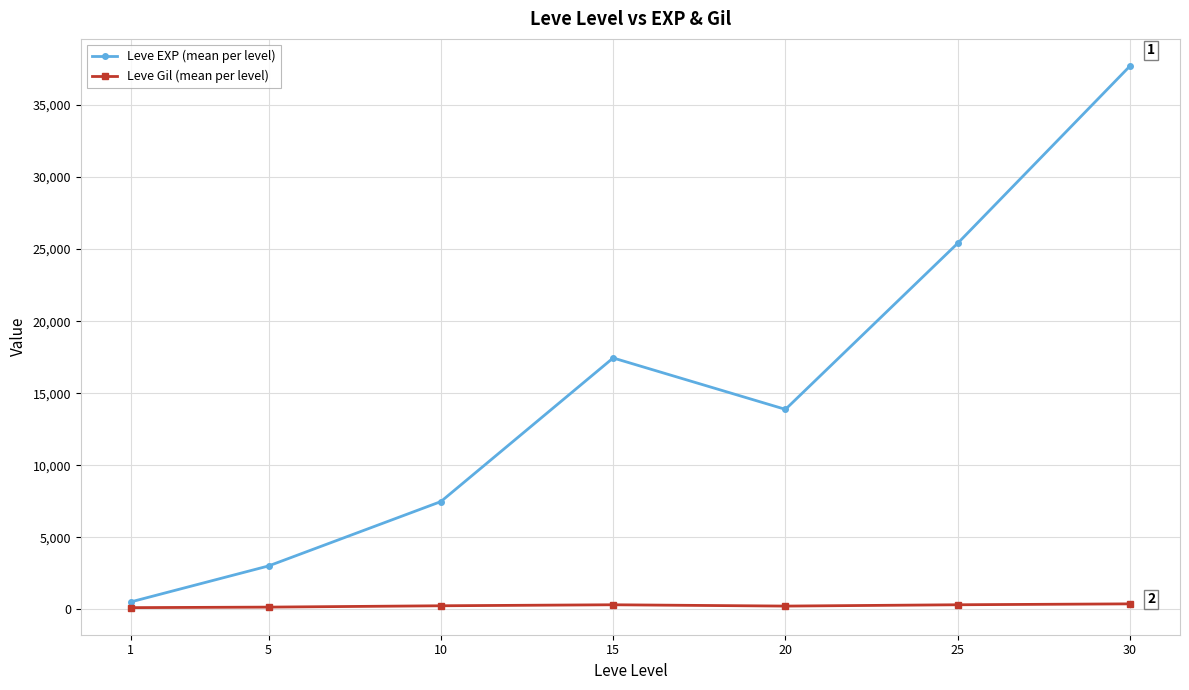

How many values in the Leve Gil (mean per level) series exceed 242?

4